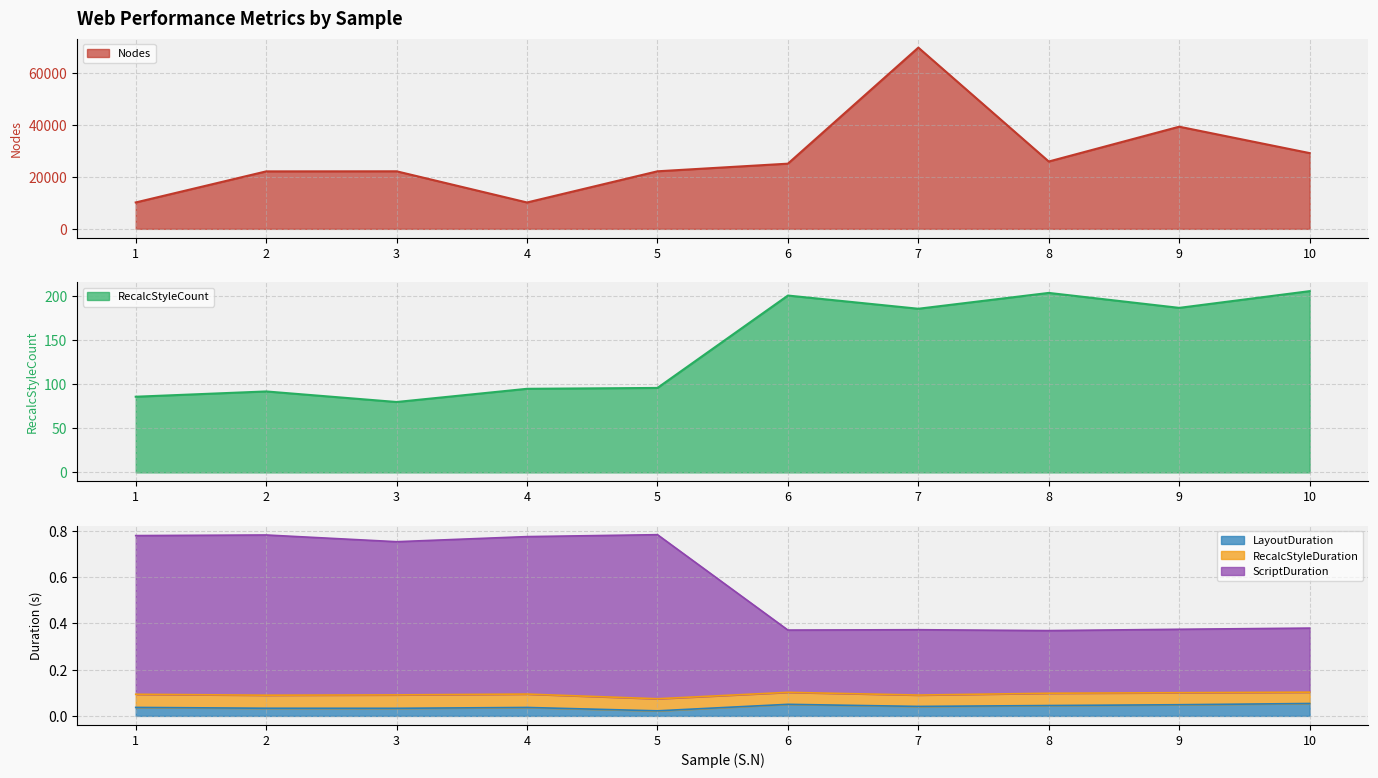

The LayoutDuration series shows 0.1 at 9. True or false?

False